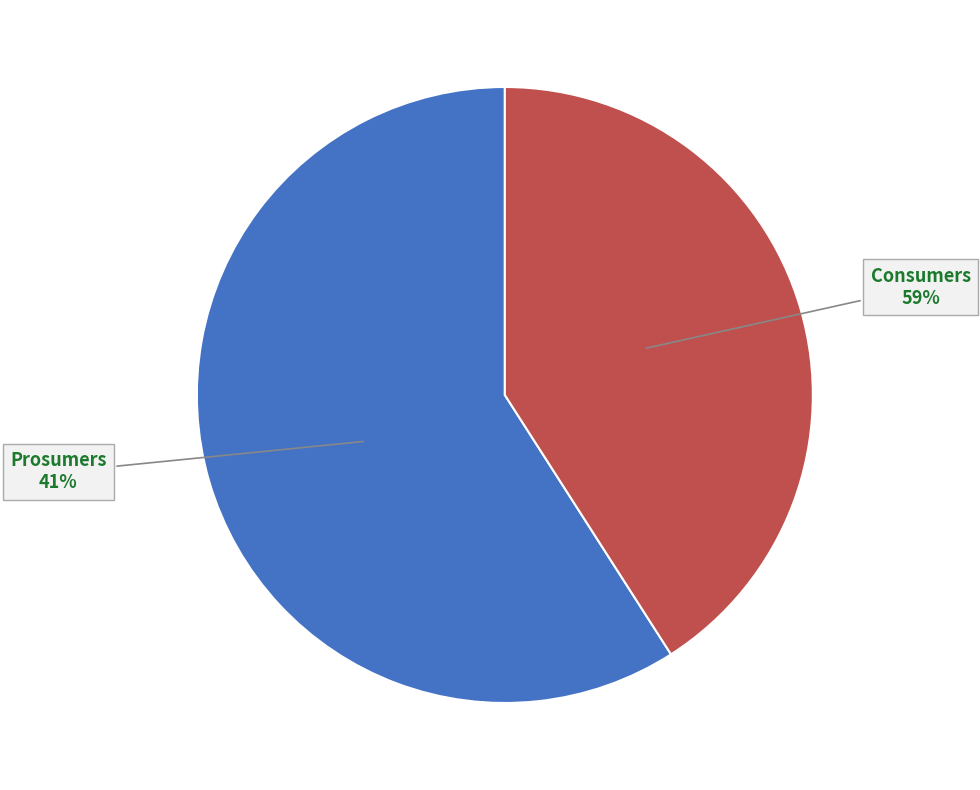

True or false: Prosumers accounts for 48% of the total.

False